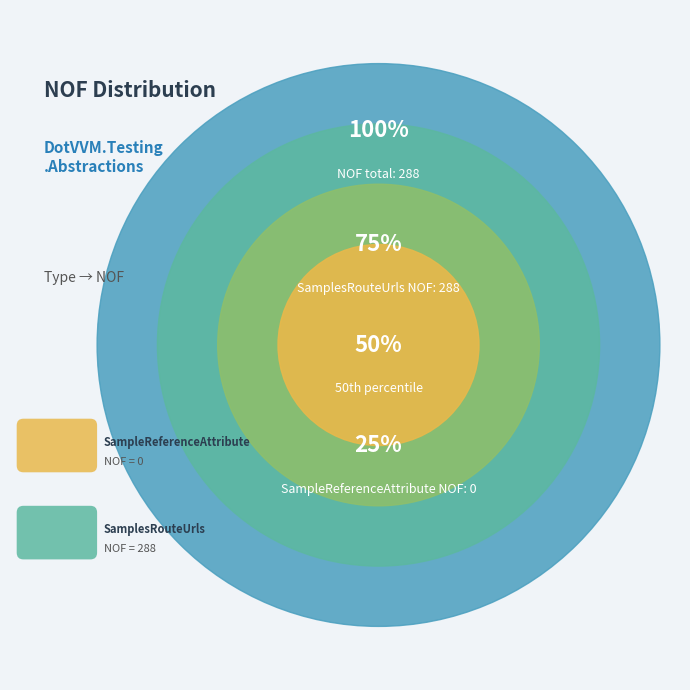

Is there any slice that represents more than half of the pie?

Yes